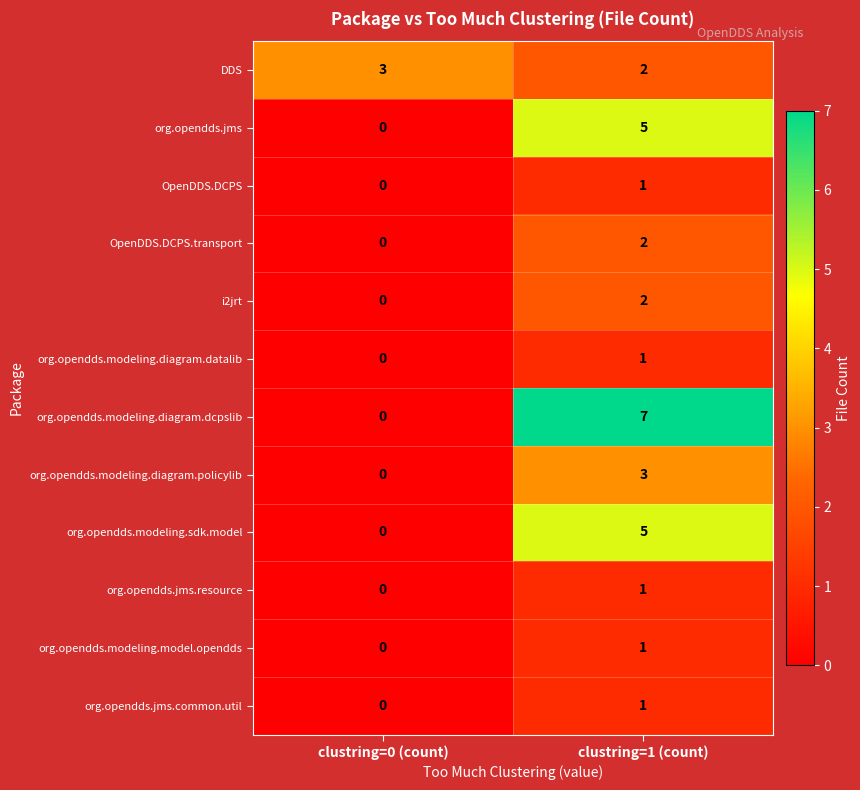

True or false: org.opendds.modeling.sdk.model has a value of 0 at clustring=0 (count).

True